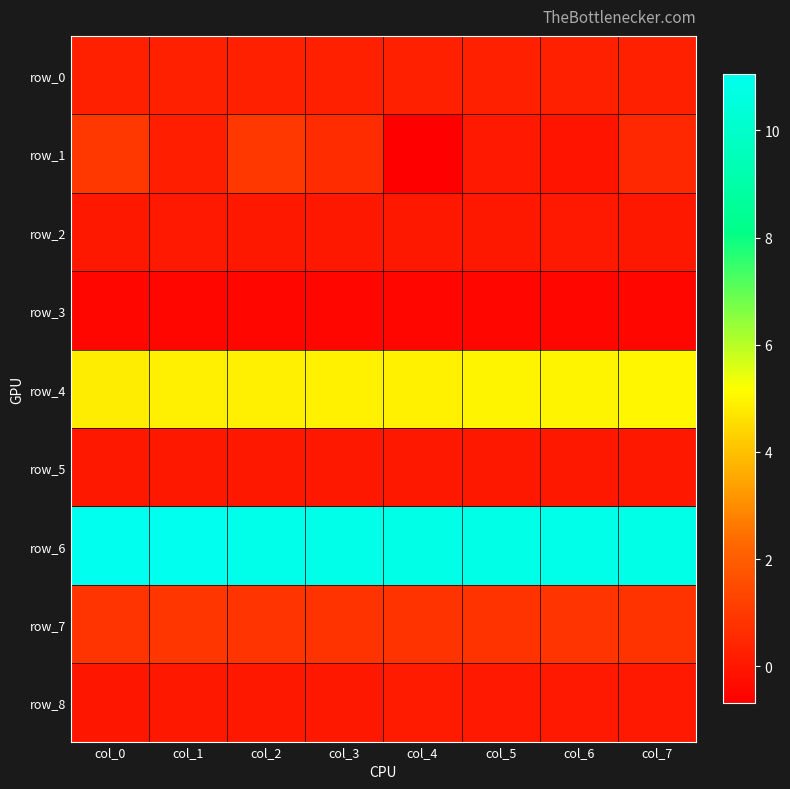

Reading left to right, what are all the values shown in this chart?

row_0: col_0=0.2	col_1=0.2	col_2=0.3	col_3=0.2	col_4=0.2	col_5=0.2	col_6=0.2	col_7=0.3
row_1: col_0=1.0	col_1=0.2	col_2=0.9	col_3=0.6	col_4=-0.7	col_5=0.1	col_6=-0.1	col_7=0.5
row_2: col_0=0.0	col_1=0.1	col_2=0.0	col_3=0.0	col_4=0.0	col_5=0.0	col_6=0.1	col_7=0.0
row_3: col_0=-0.5	col_1=-0.5	col_2=-0.5	col_3=-0.5	col_4=-0.5	col_5=-0.5	col_6=-0.5	col_7=-0.5
row_4: col_0=4.8	col_1=4.9	col_2=4.9	col_3=4.9	col_4=4.9	col_5=5.0	col_6=5.0	col_7=5.0
row_5: col_0=0.0	col_1=0.0	col_2=0.0	col_3=0.0	col_4=0.0	col_5=0.0	col_6=0.0	col_7=0.0
row_6: col_0=11.0	col_1=11.0	col_2=10.9	col_3=10.9	col_4=10.9	col_5=10.9	col_6=10.9	col_7=10.9
row_7: col_0=0.8	col_1=0.9	col_2=0.8	col_3=0.8	col_4=0.8	col_5=0.8	col_6=0.9	col_7=0.8
row_8: col_0=-0.0	col_1=0.0	col_2=0.0	col_3=0.0	col_4=0.1	col_5=0.1	col_6=0.1	col_7=0.1